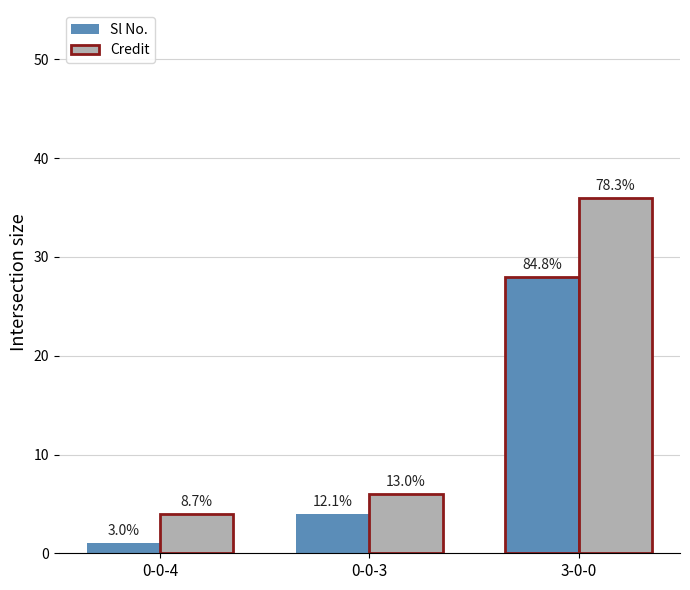

Which series has the largest total across all categories?

Credit